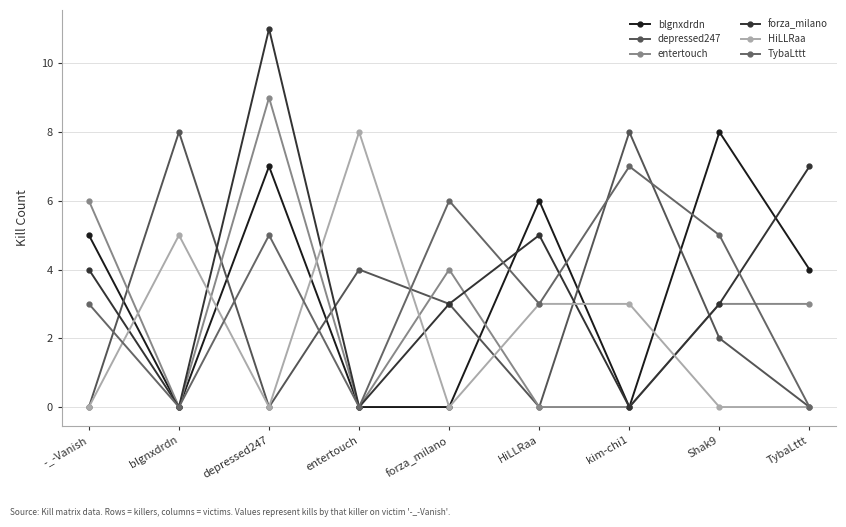

Where does the entertouch series first go above 3?

-_-Vanish